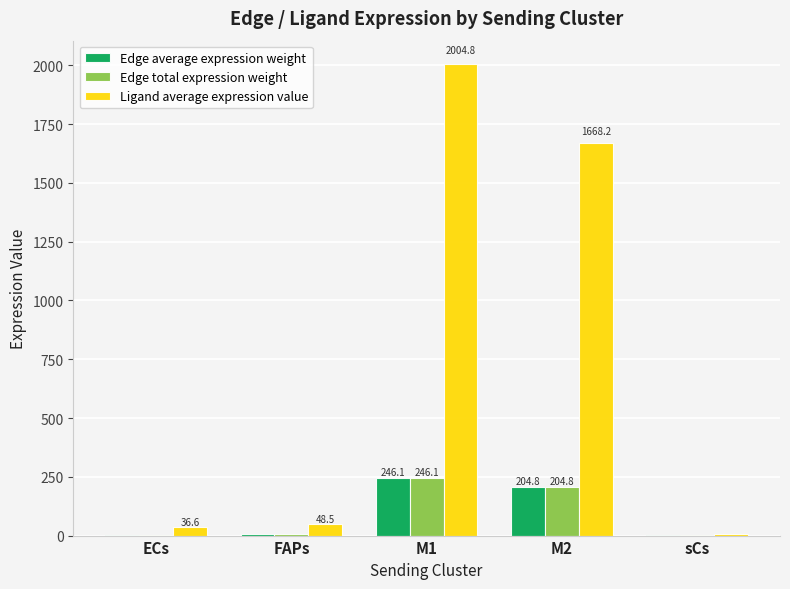

How many distinct data groups are displayed?

3